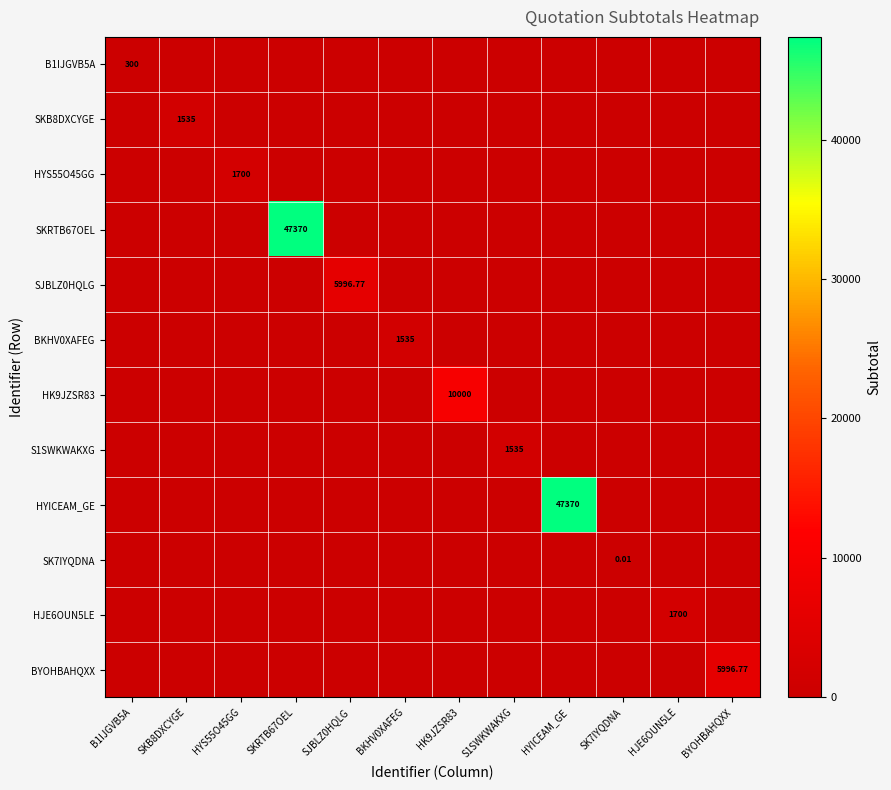

What is the maximum value shown in the chart?

47370.0